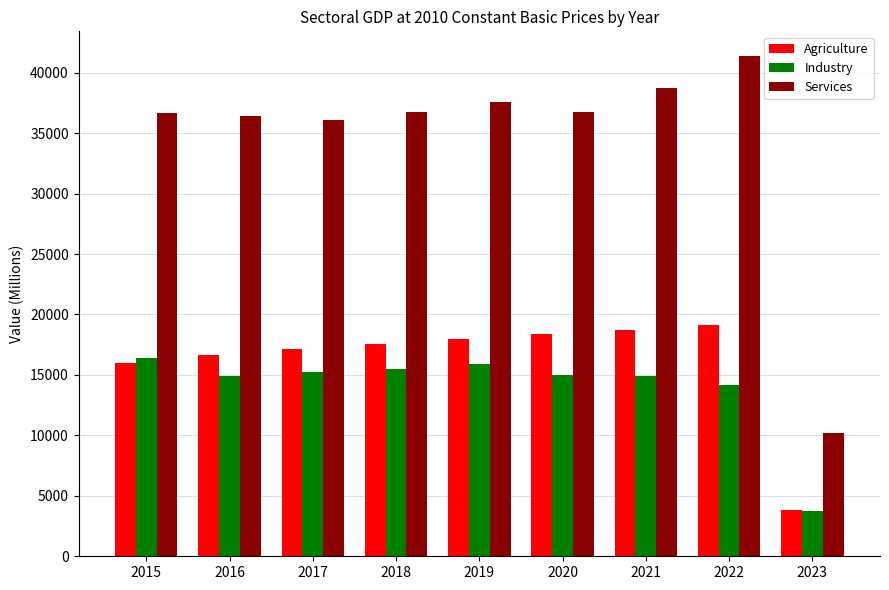

How many values in the Services series exceed 36712?

5